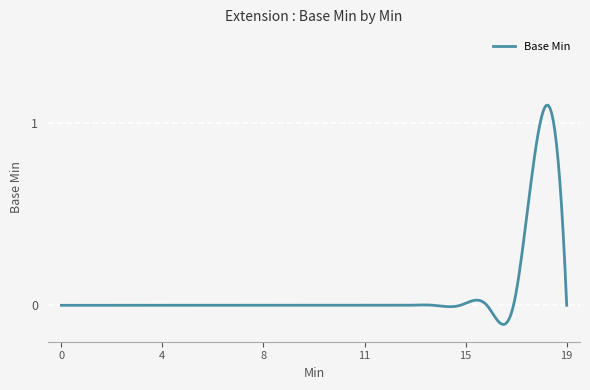

What is the difference between the maximum and minimum values?

1.2